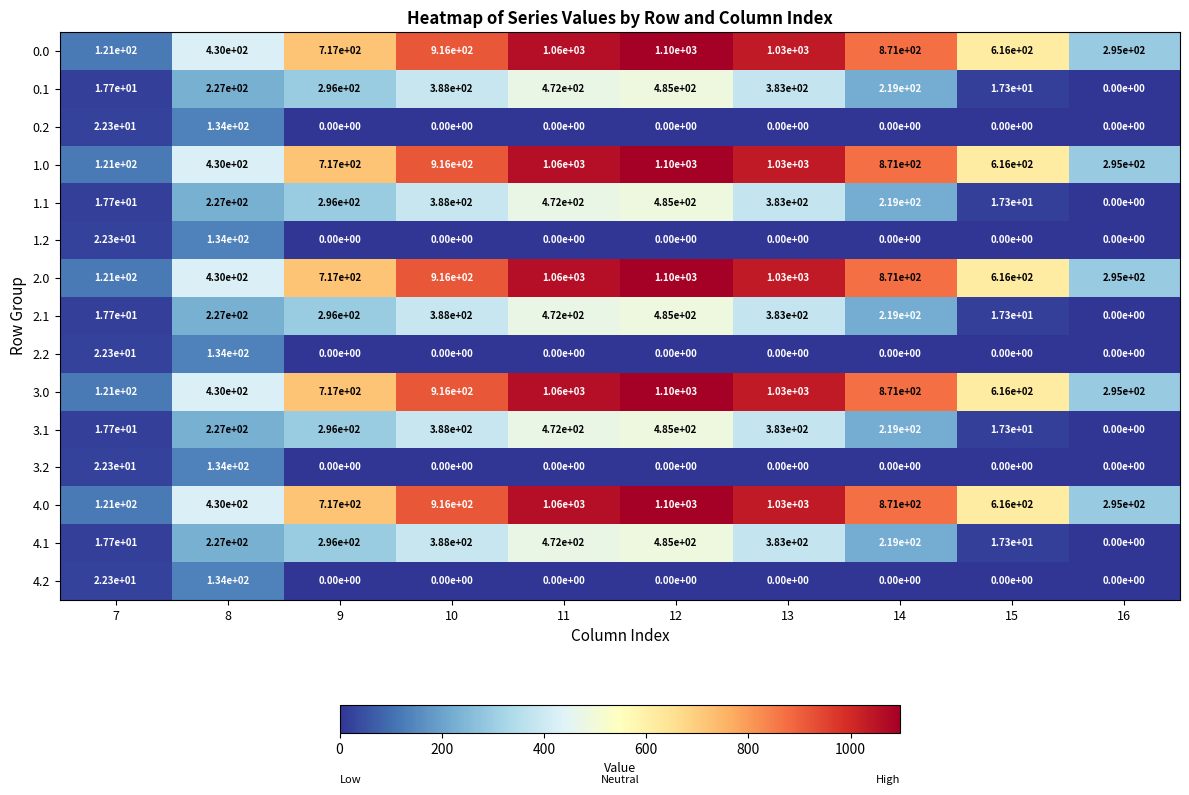

Count the number of data series in this chart.

15